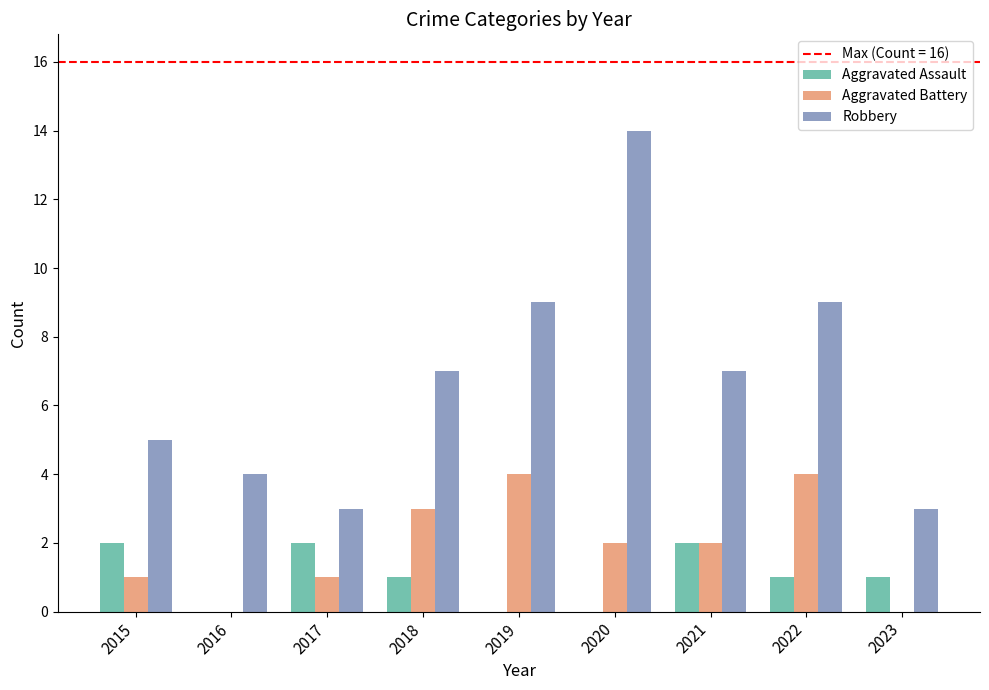

How many series are shown in this chart?

3